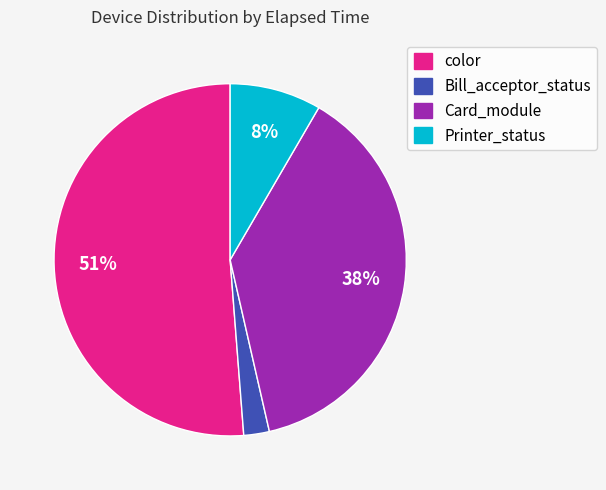

Is there a majority slice in this chart?

Yes